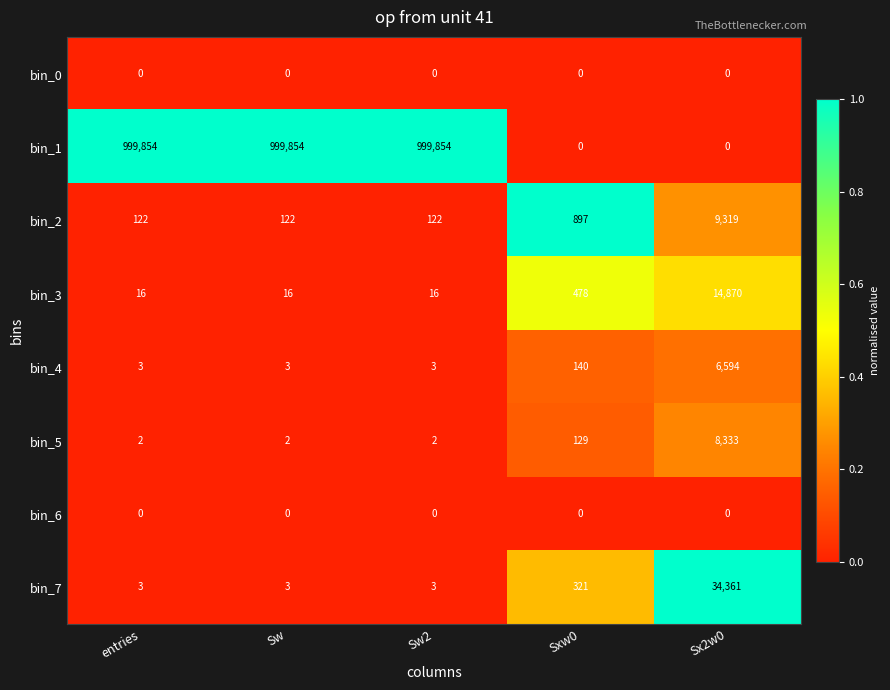

What is the sum of the bin_7 values at Sxw0 and Sw?

324